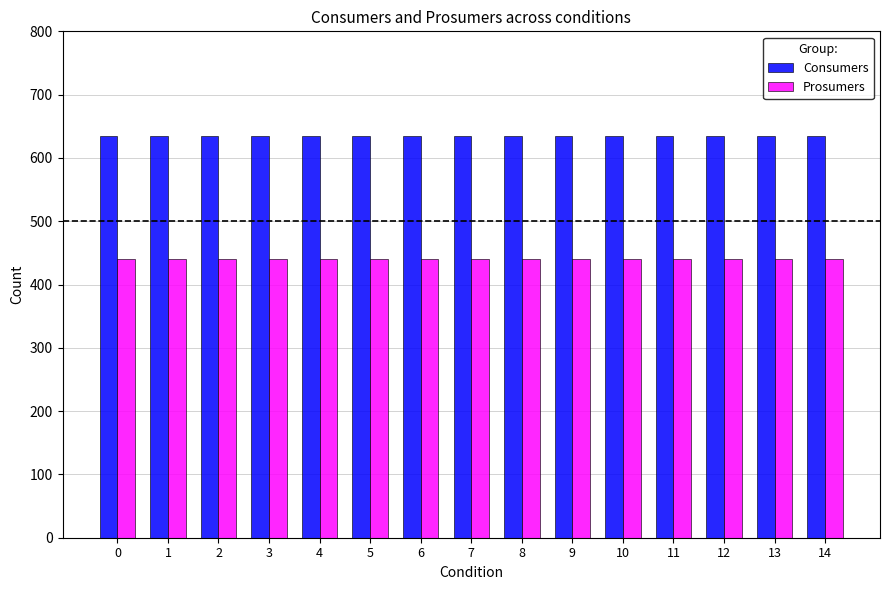

Reading left to right, what are all the values shown in this chart?

Consumers: 635	635	635	635	635	635	635	635	635	635	635	635	635	635	635
Prosumers: 440	440	440	440	440	440	440	440	440	440	440	440	440	440	440